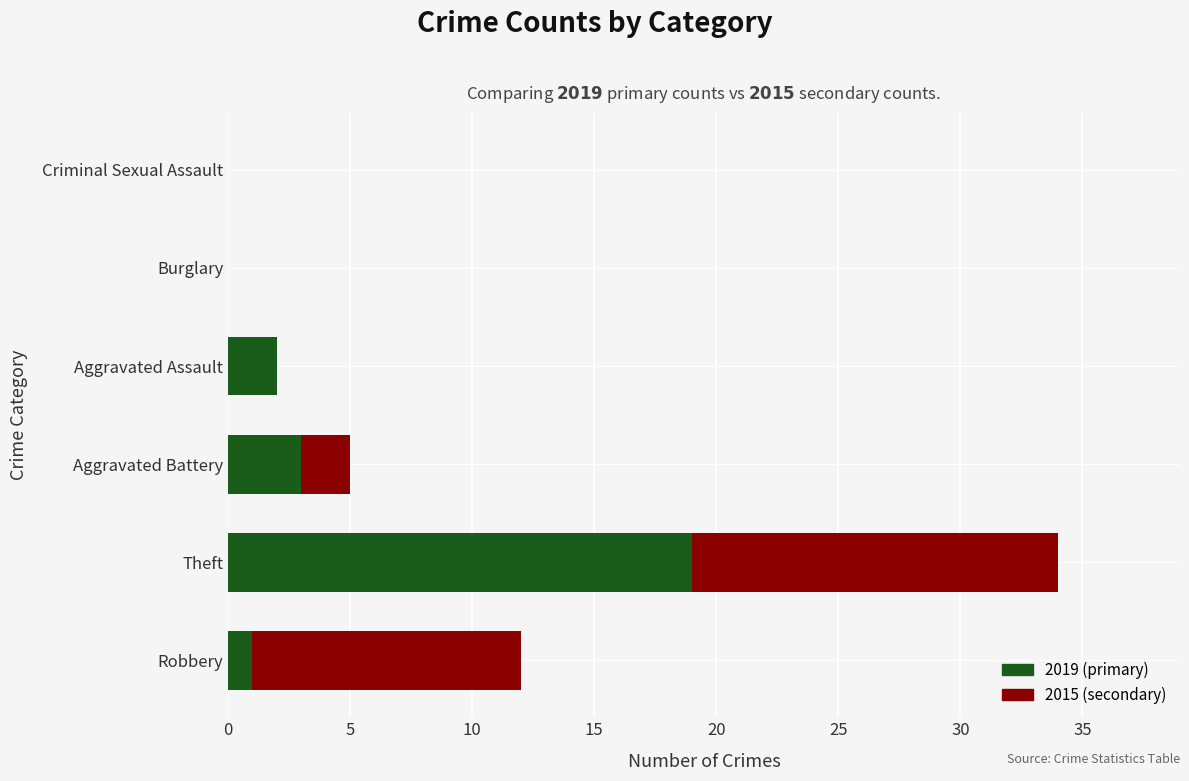

At which category is the sum across all series the highest?

Theft